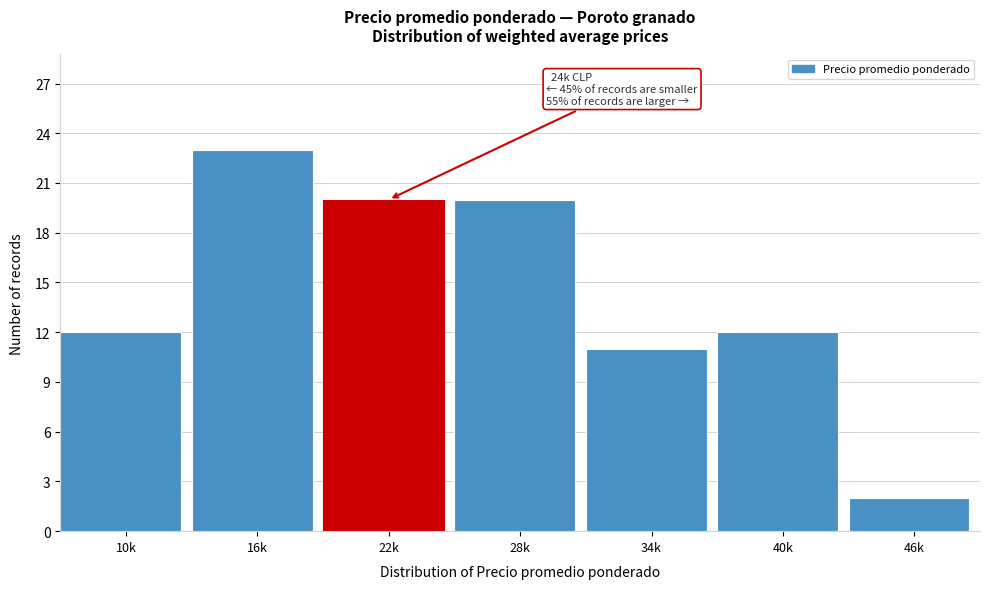

Reading left to right, transcribe all the data shown in this chart.

10k=12	16k=23	22k=20	28k=20	34k=11	40k=12	46k=2